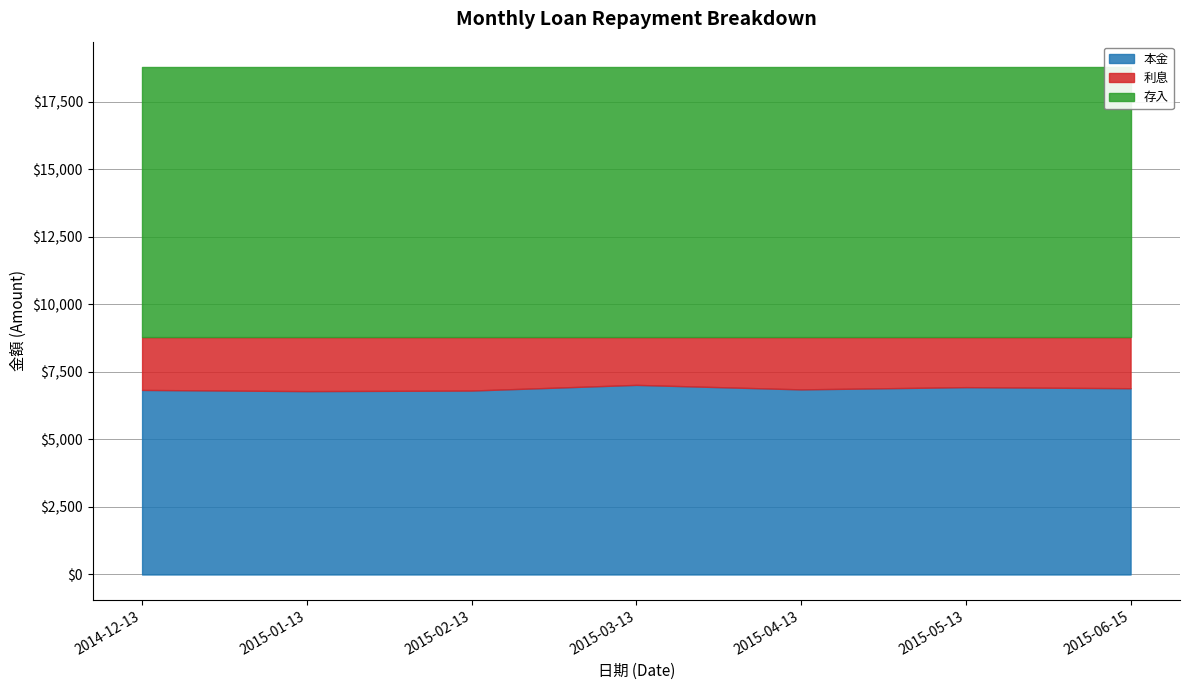

What is the total value across all series at 2015-01-13?

18780